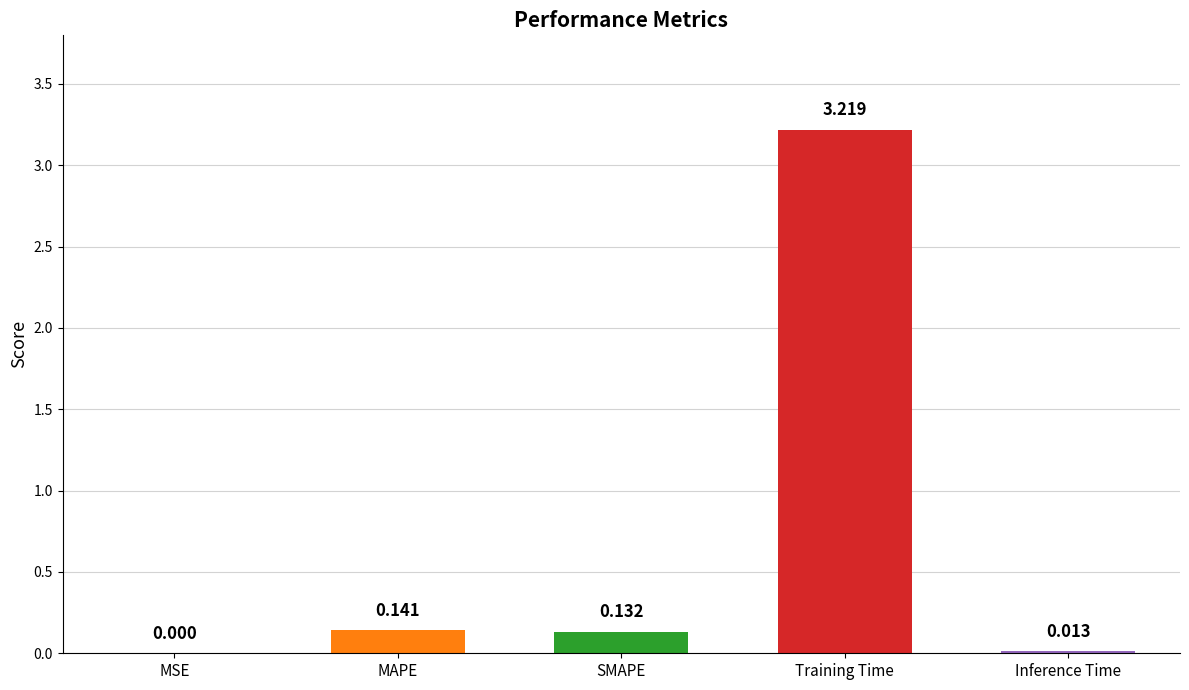

Which label corresponds to the largest value in the chart?

Training Time